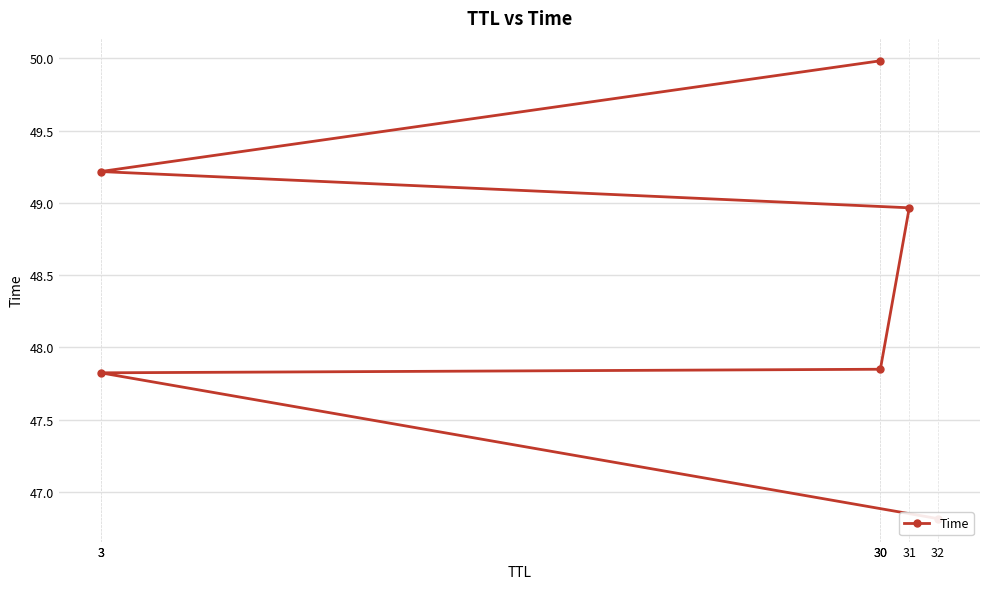

Between 3 and 3, which is larger?

3